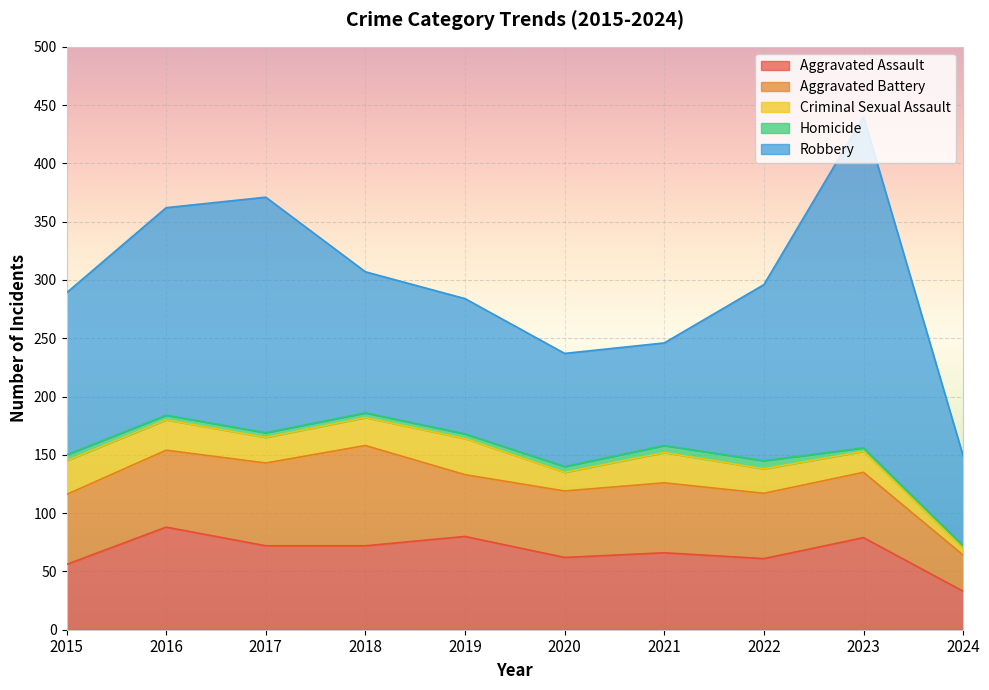

Where is the first local maximum for Criminal Sexual Assault?

2019